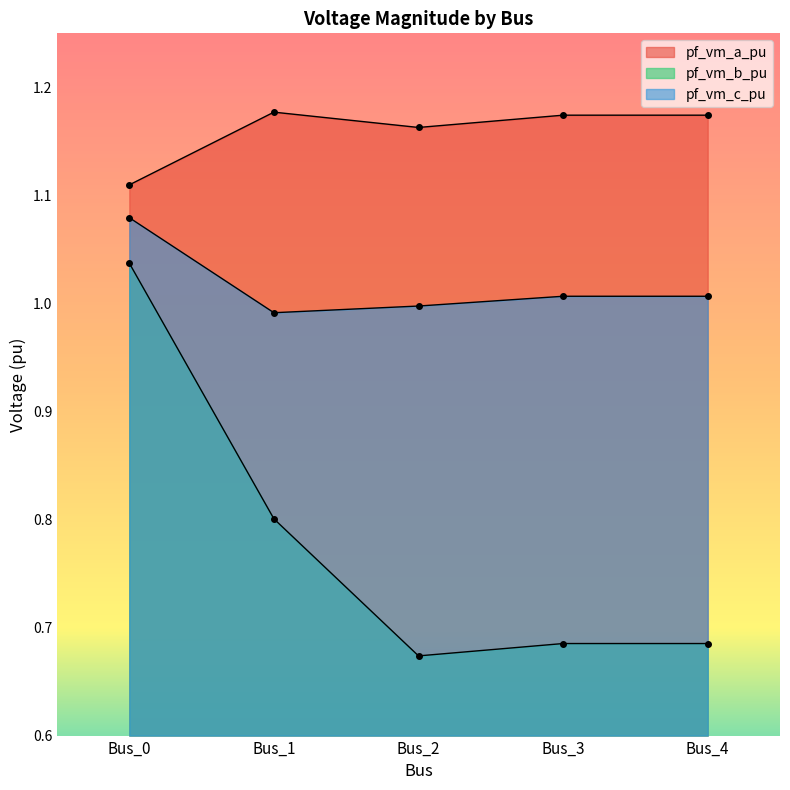

At Bus_0, list the series in order from largest to smallest.

pf_vm_a_pu, pf_vm_c_pu, pf_vm_b_pu